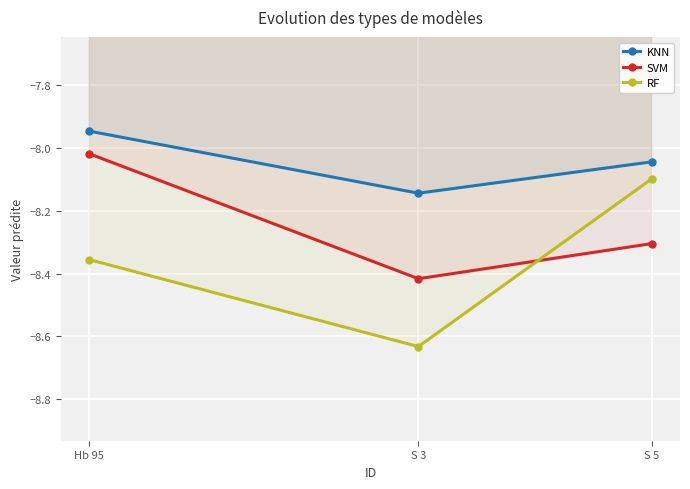

Is it true that KNN equals -8.1 at S 3?

True